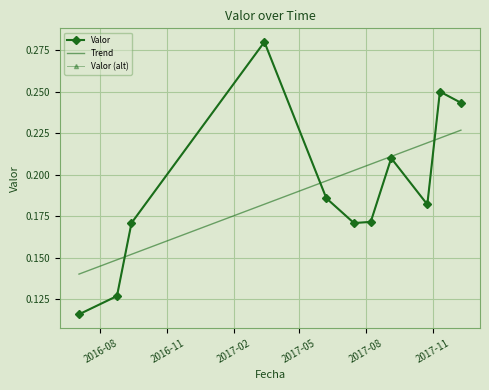

What is the sum of all values?

2.1